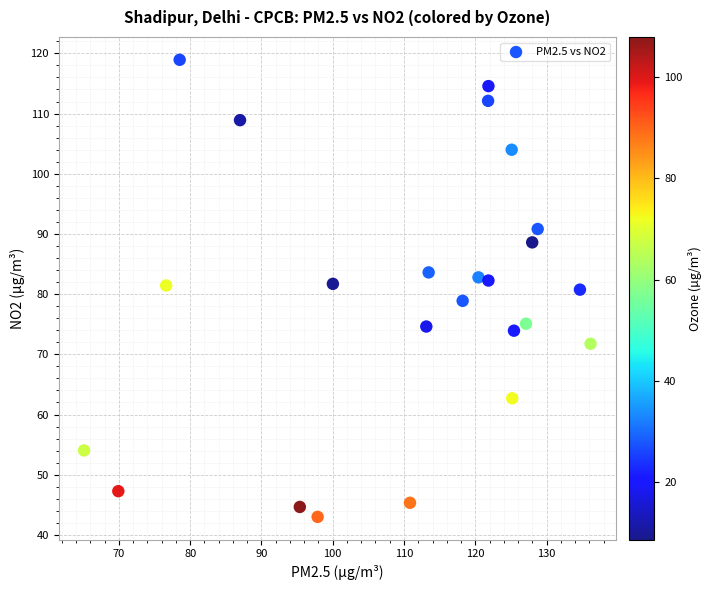

What is the range of Y values (max minus min)?

75.9